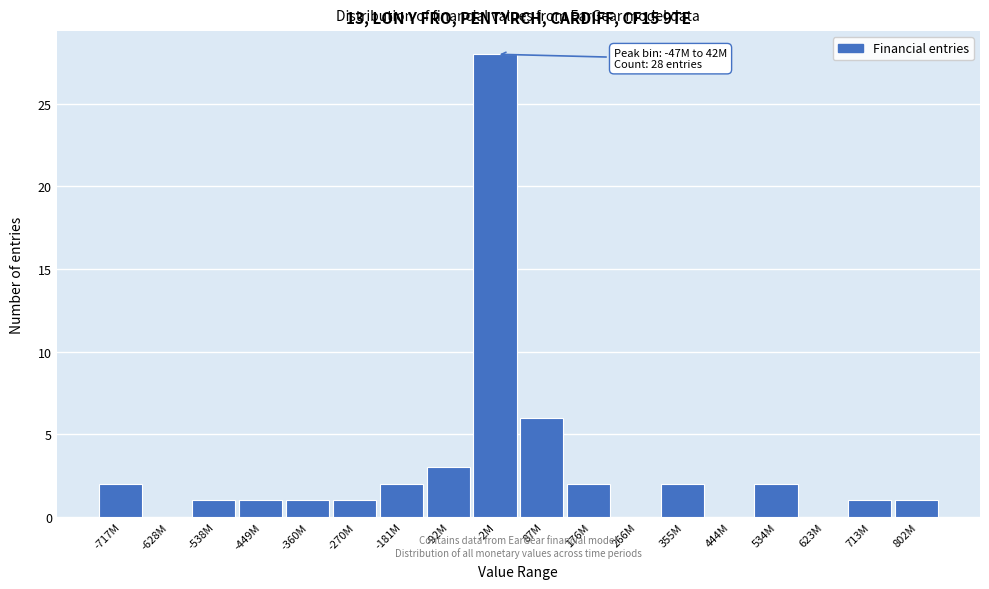

Reading left to right, list all the values displayed in this chart.

-717M=2	-628M=0	-538M=1	-449M=1	-360M=1	-270M=1	-181M=2	-92M=3	-2M=28	87M=6	176M=2	266M=0	355M=2	444M=0	534M=2	623M=0	713M=1	802M=1